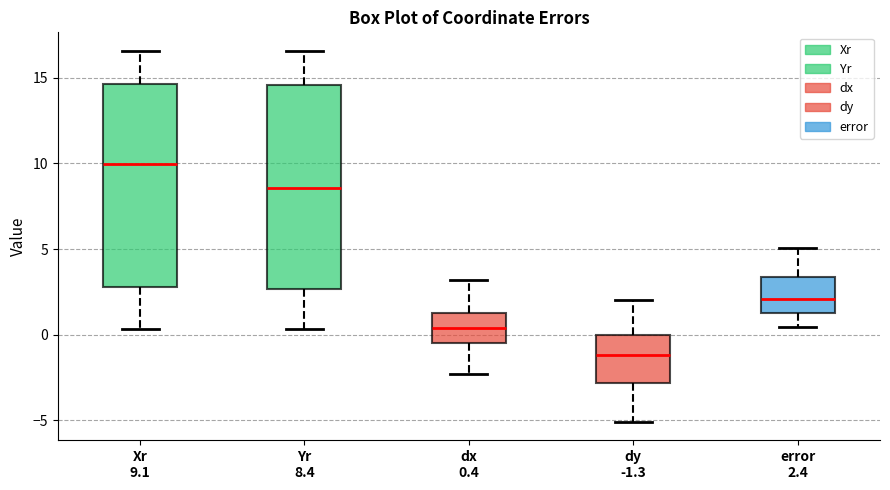

Reading left to right, transcribe this box plot: for each box, give where its median line is, the range the box spans, and where its two whiskers end, as read against the y-axis. The values are not printed on the chart, so give them approximately, as read against the axis.

Xr 9.1: median 10.0, box 3.0 to 14.5, whiskers 0.5 to 16.5
Yr 8.4: median 8.5, box 2.5 to 14.5, whiskers 0.5 to 16.5
dx 0.4: median 0.5, box -0.5 to 1.5, whiskers -2.5 to 3.0
dy -1.3: median -1.0, box -3.0 to 0.0, whiskers -5.0 to 2.0
error 2.4: median 2.0, box 1.5 to 3.5, whiskers 0.5 to 5.0